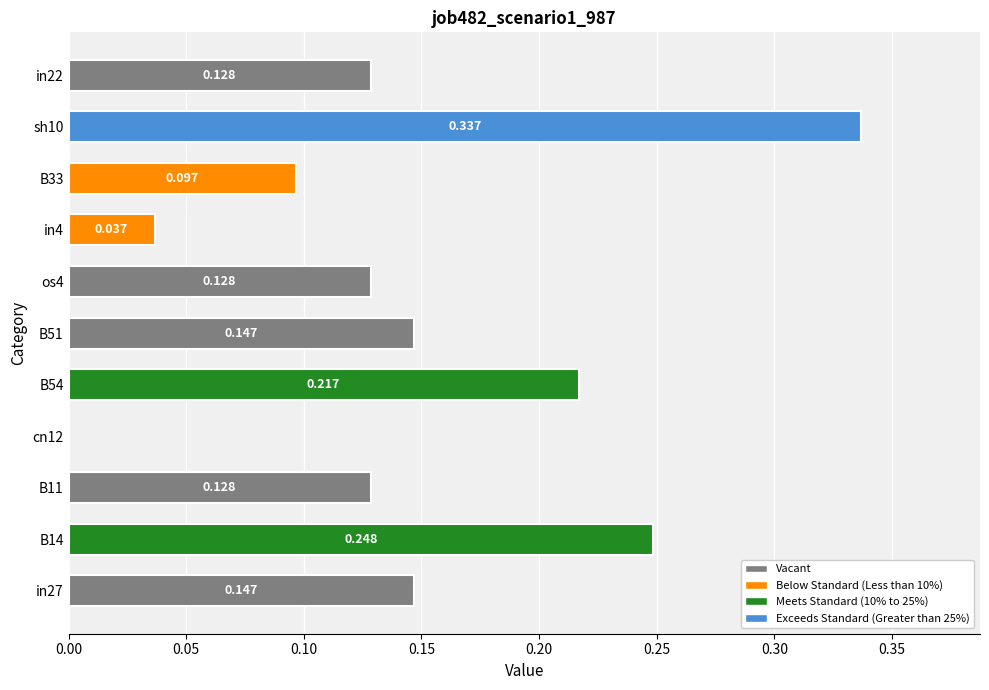

How many data points are above 0?

10